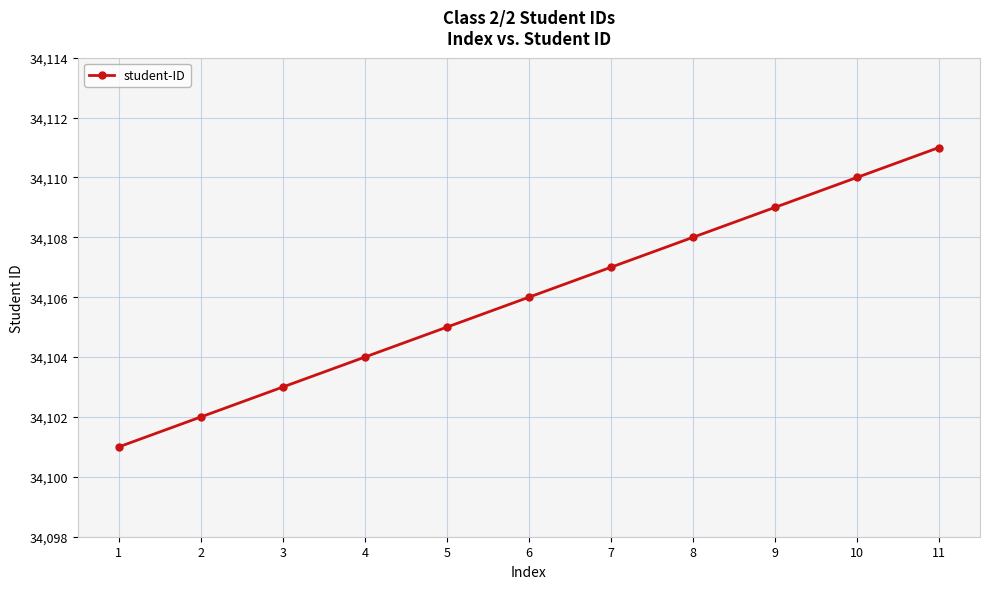

True or false: the data shows 34106 at 6.

True